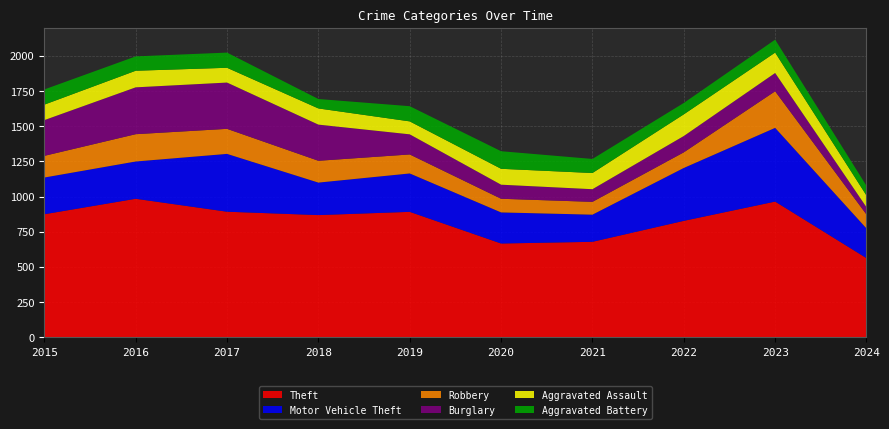

Reading right to left, transcribe all the data shown in this chart.

Theft: 562	964	827	678	666	891	868	892	984	874
Motor Vehicle Theft: 211	524	376	193	221	273	231	411	265	261
Robbery: 99	260	111	91	97	135	155	178	194	154
Burglary: 52	130	116	90	100	143	257	329	333	254
Aggravated Assault: 83	145	154	115	113	92	115	105	118	110
Aggravated Battery: 69	92	81	100	125	108	67	108	102	108